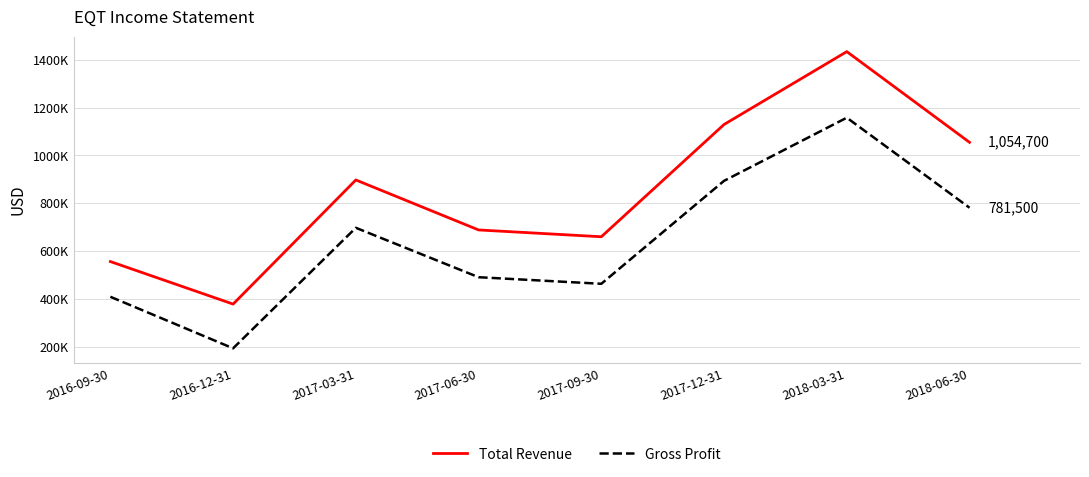

What is the value of the Gross Profit point at the 6th from the left?

893900